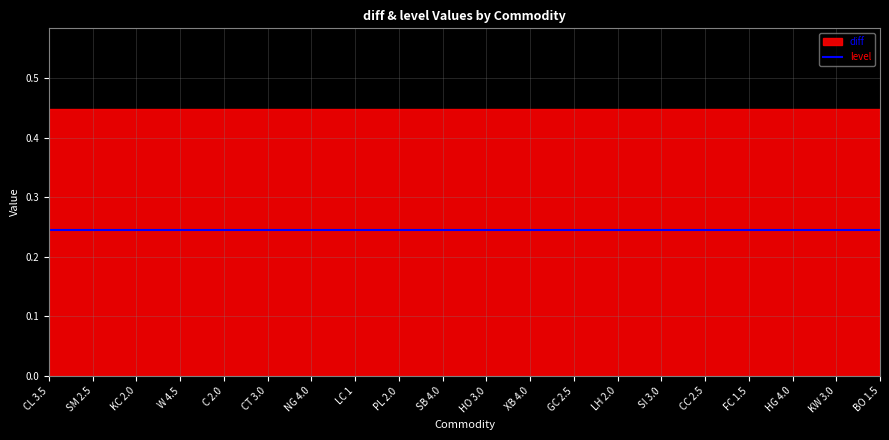

What is the smallest value displayed?

0.2